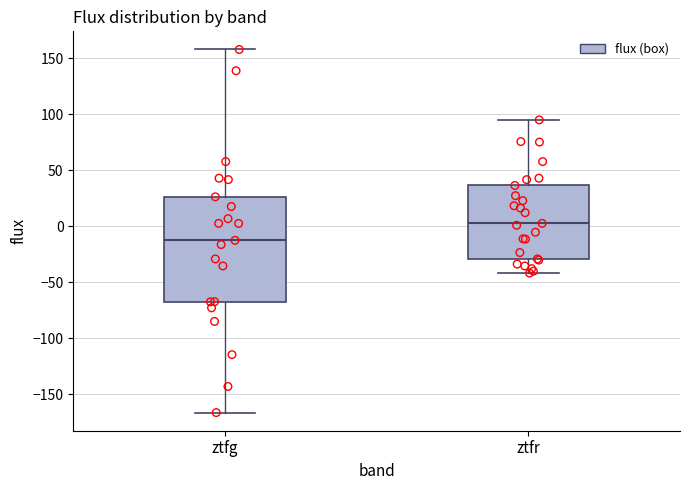

Which box is the tallest, from its lower edge to its upper edge?

ztfg